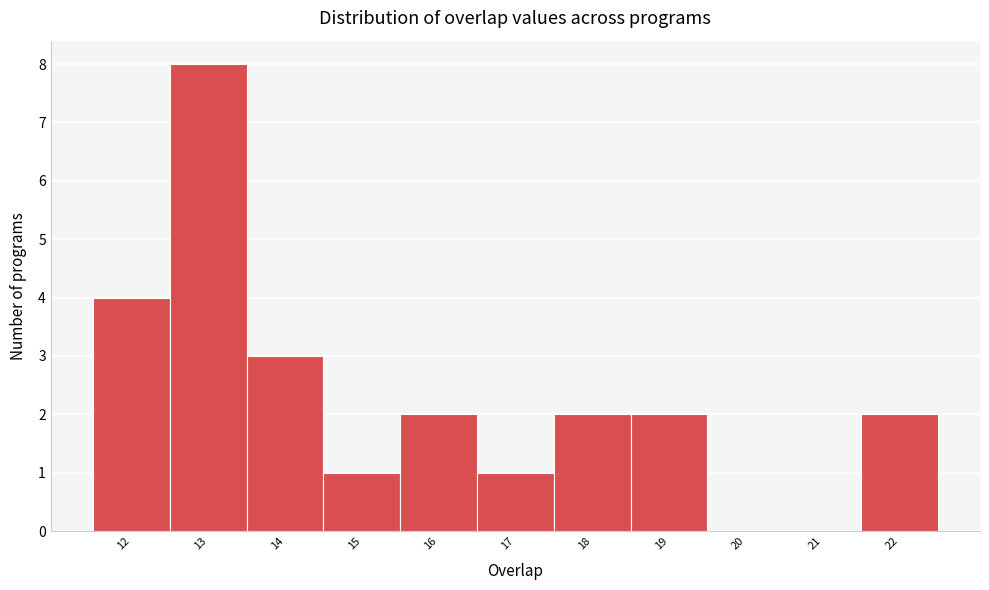

Reading left to right, list every bar in this chart as the range it spans on the x-axis followed by its height. The values are not printed on the chart, so give them approximately, as read against the axis.

11.5 to 12.5: 4
12.5 to 13.5: 8
13.5 to 14.5: 3
14.5 to 15.5: 1
15.5 to 16.5: 2
16.5 to 17.5: 1
17.5 to 18.5: 2
18.5 to 19.5: 2
19.5 to 20.5: 0
20.5 to 21.5: 0
21.5 to 22.5: 2